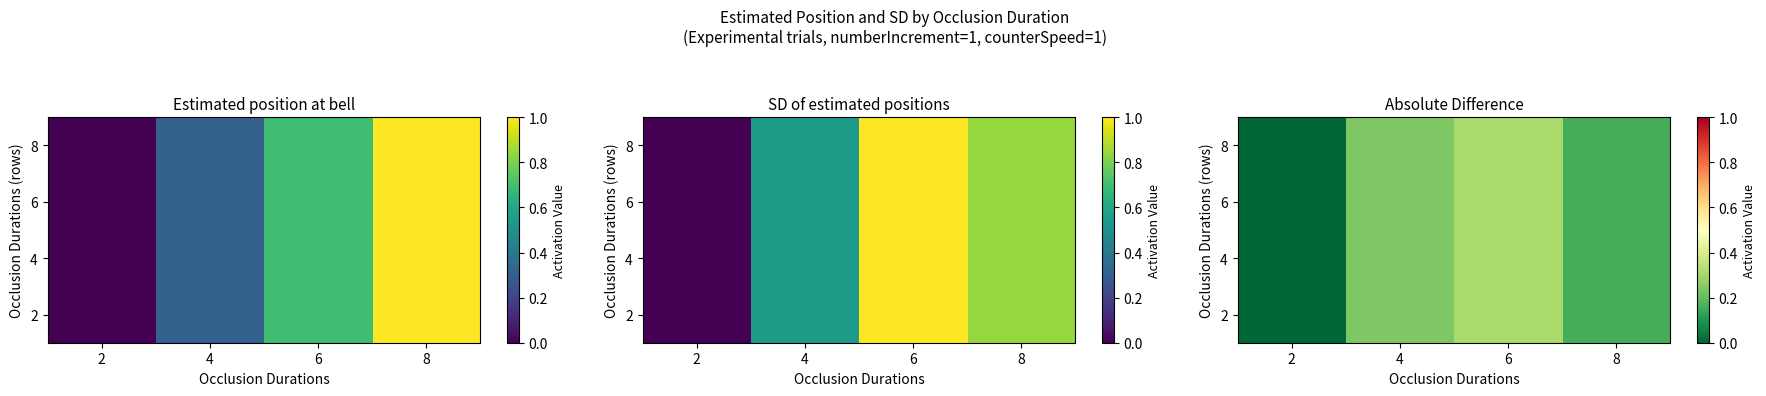

At which category does the chart reach its minimum across all series?

2